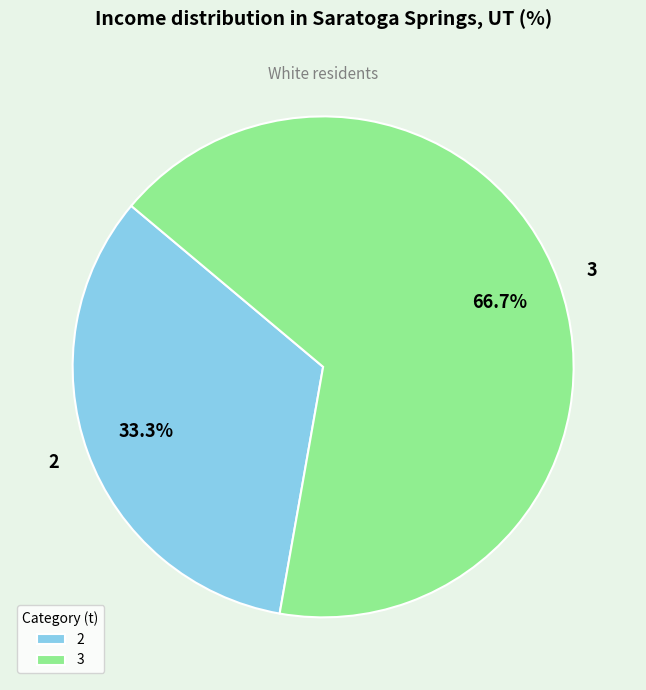

How many slices are in this pie chart?

2